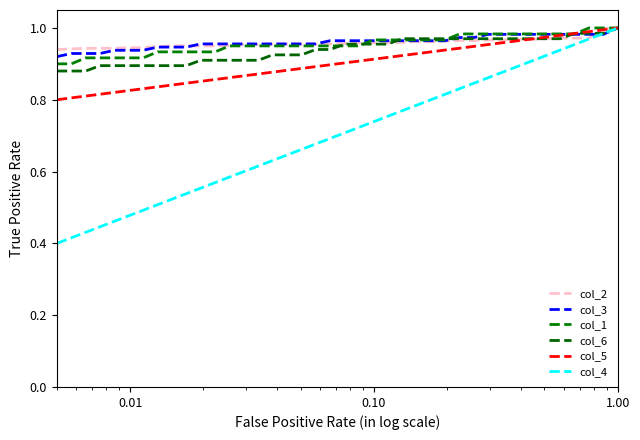

Does the chart have visible grid lines?

No